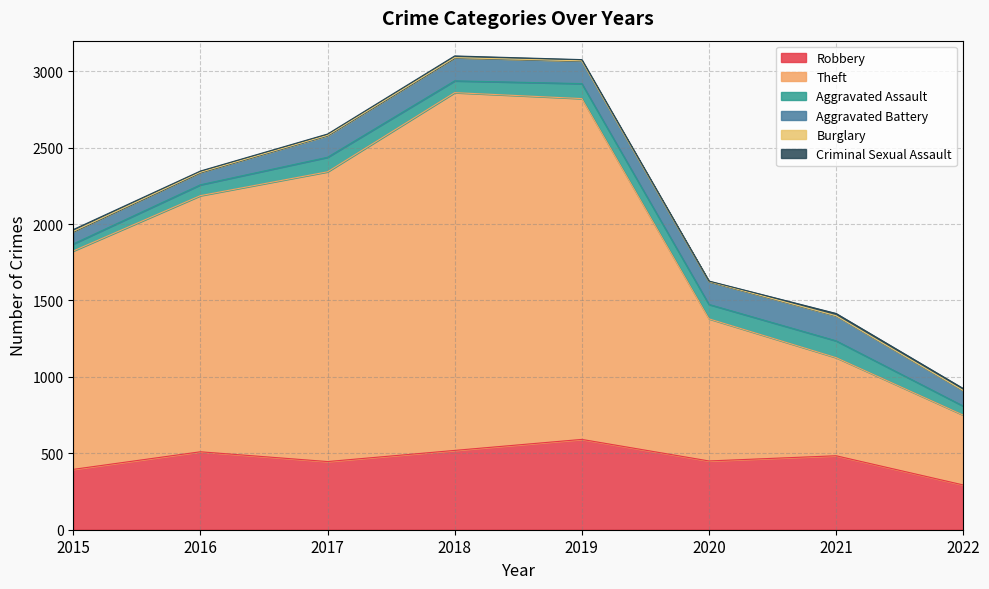

What value does the Aggravated Assault series have at 2020?

94